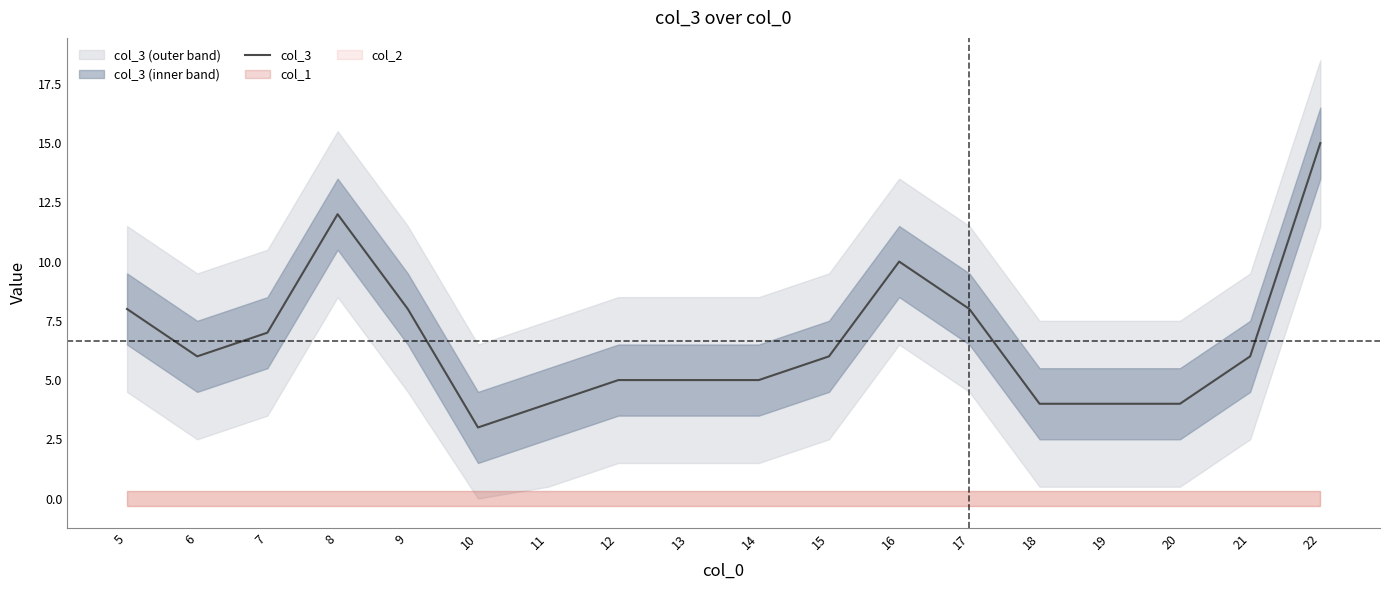

Reading left to right, transcribe all the data shown in this chart.

8	6	7	12	8	3	4	5	5	5	6	10	8	4	4	4	6	15